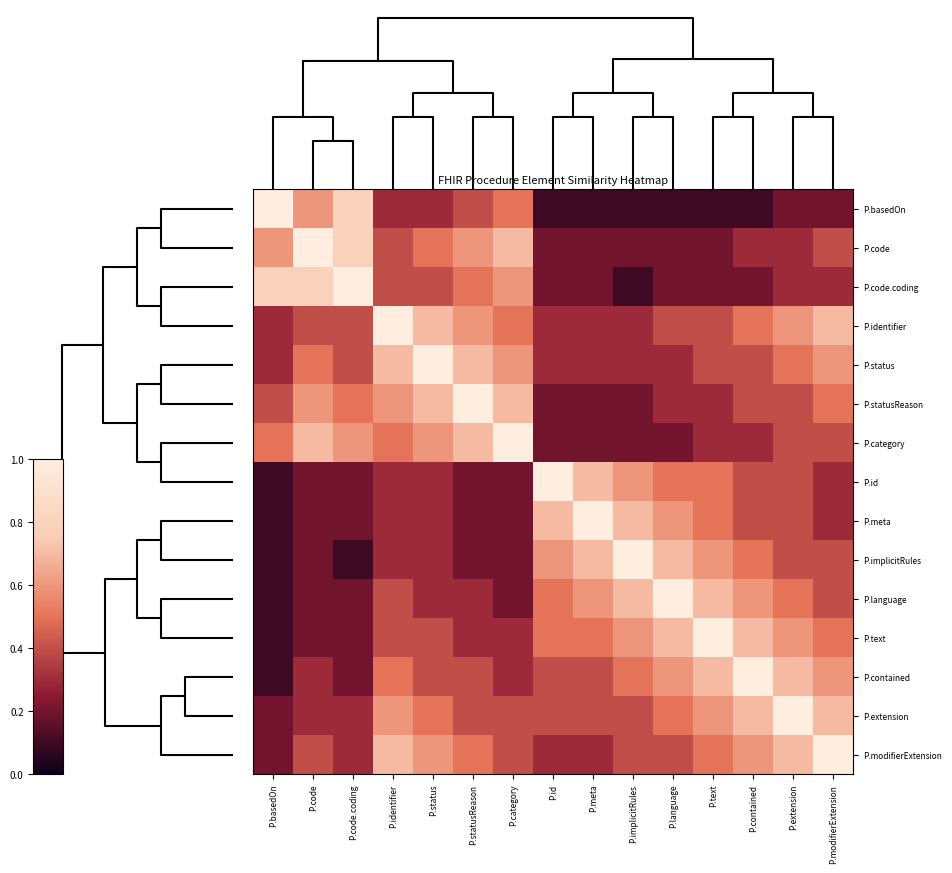

What is the smallest value displayed?

0.1